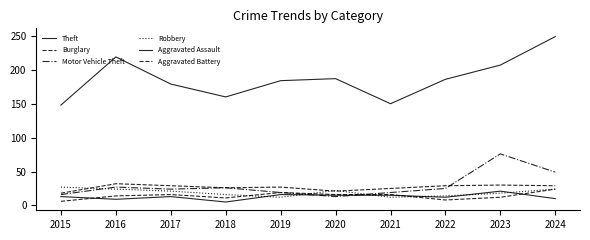

Does the chart display data point markers on the line(s)?

No